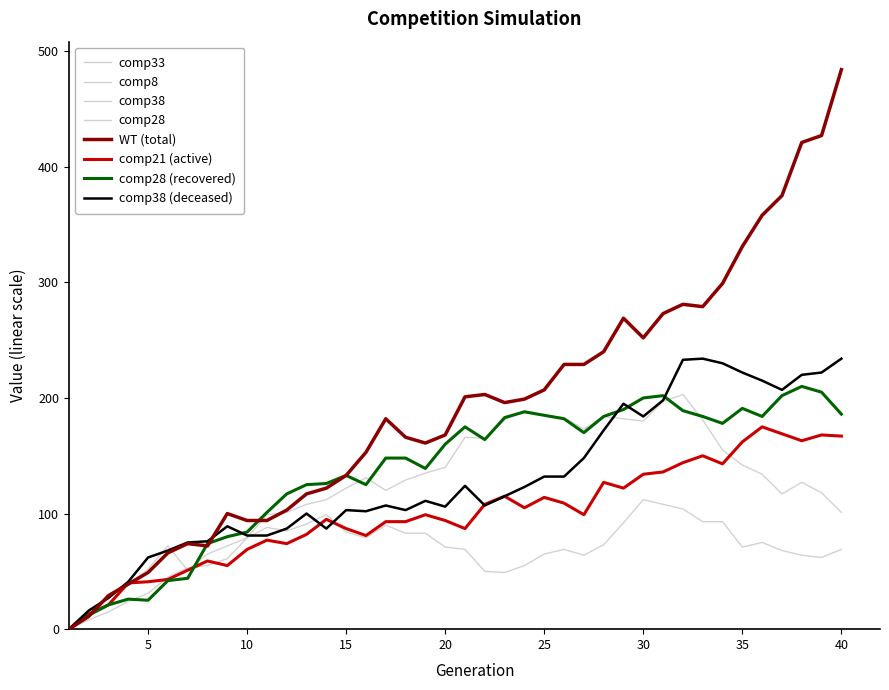

Does the chart have visible grid lines?

No